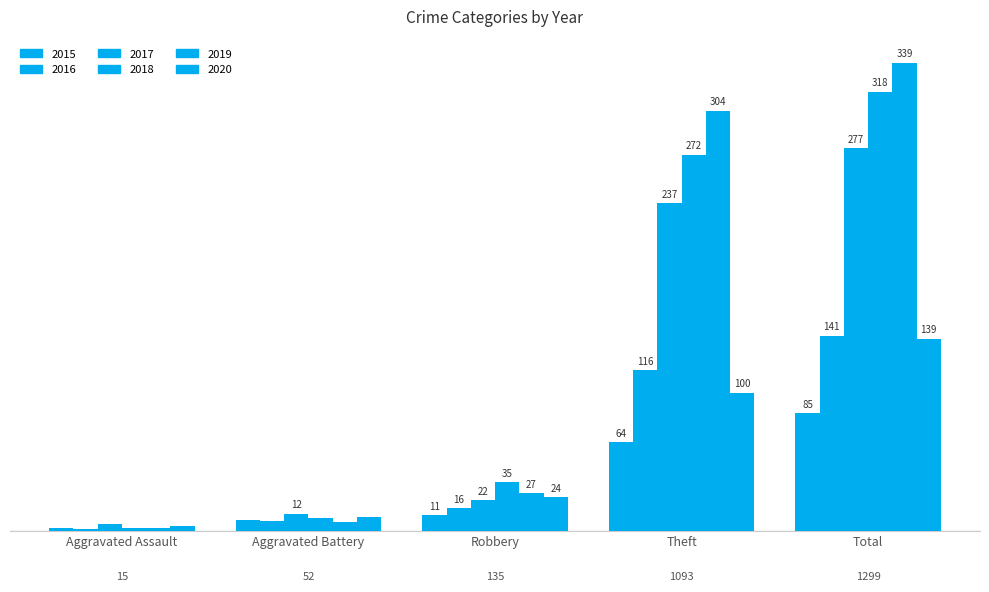

What is the average value of the 2016 series?

56